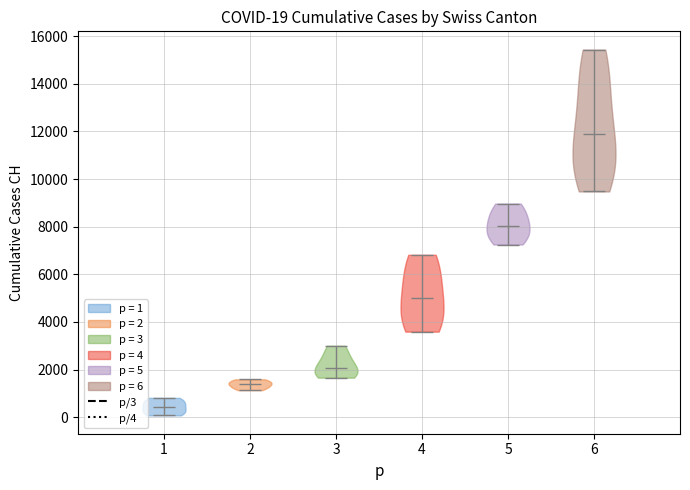

Which violin has the highest median line?

6